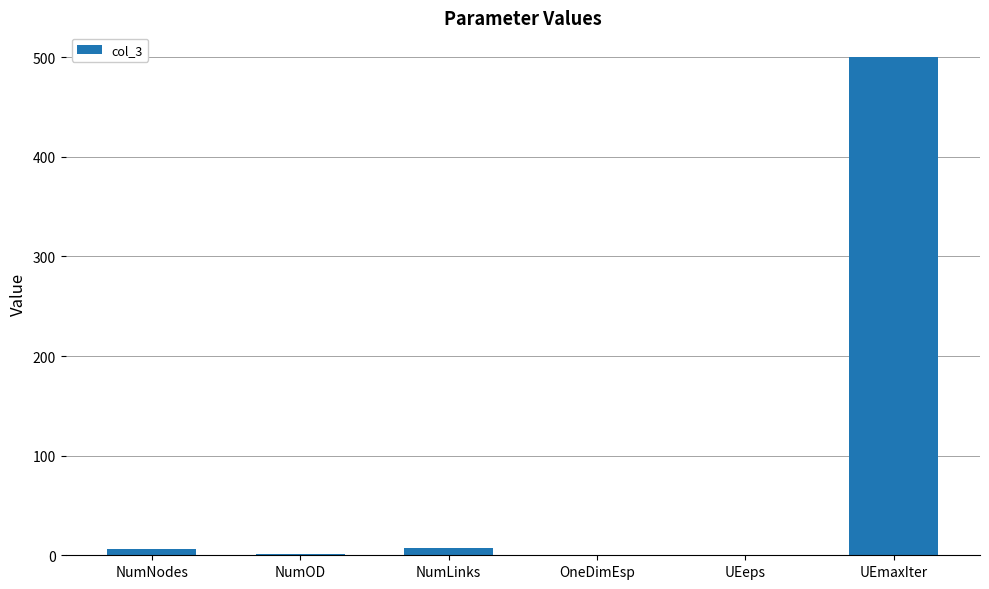

What is the approximate value at UEmaxIter?

500.0